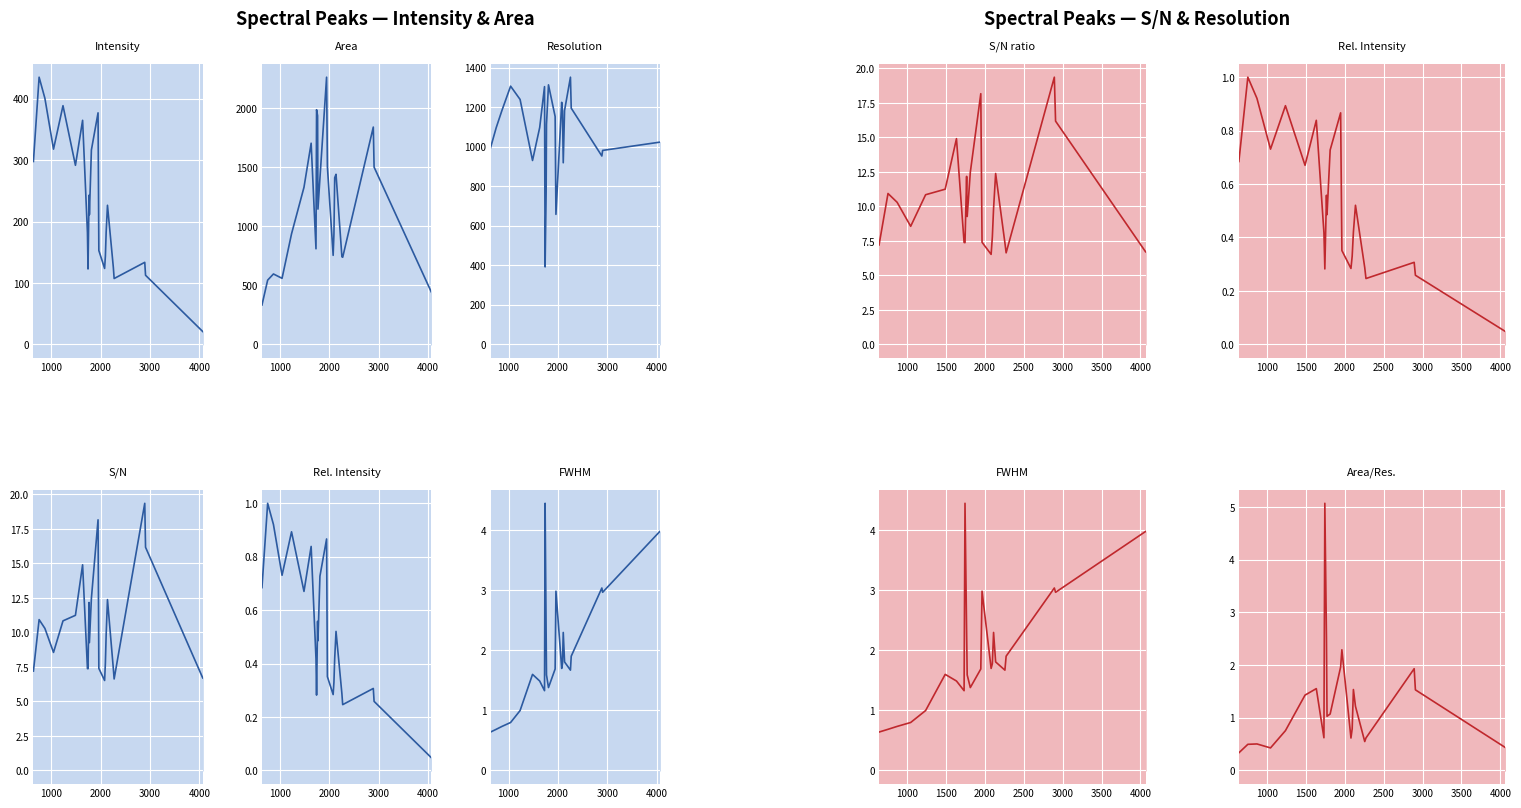

True or false: Rel. Intens. and Area cross at least once.

False